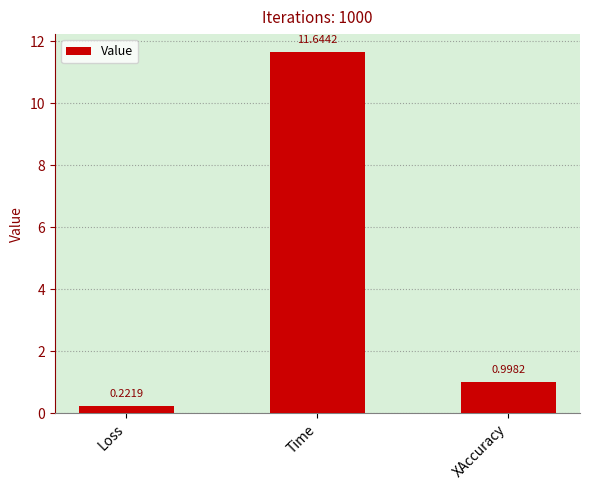

Is it true that the value at Time is 11.6?

True